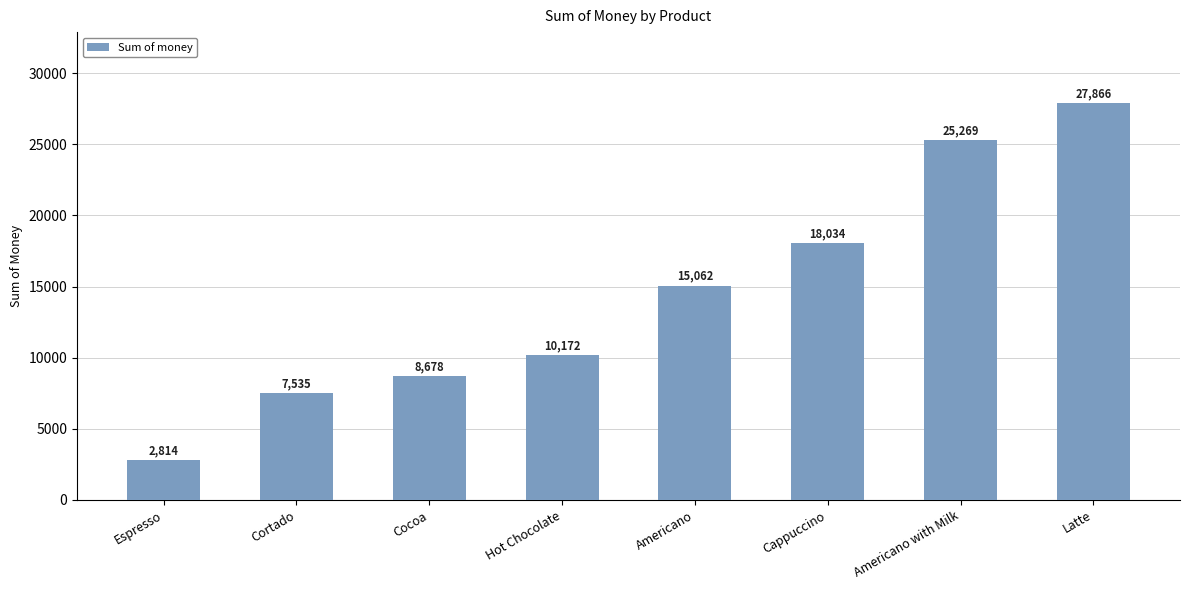

Which has a higher value, Cappuccino or Cortado?

Cappuccino